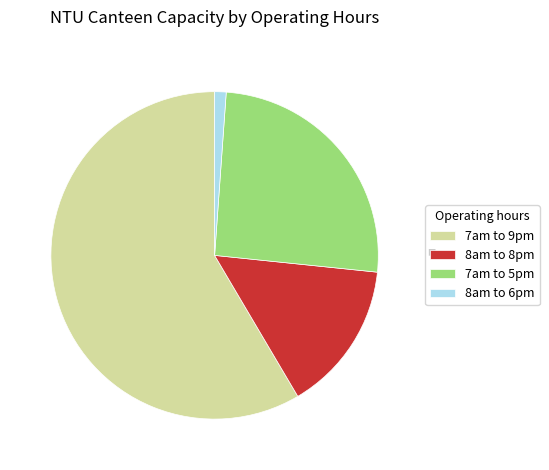

The 8am to 8pm slice represents 2% of the pie. True or false?

False